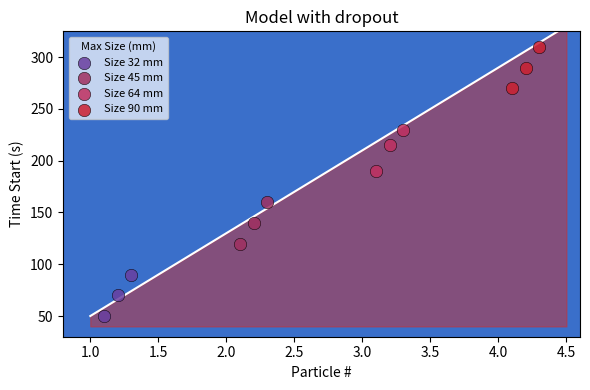

What are all the series names shown in the legend?

Size 32 mm, Size 45 mm, Size 64 mm, Size 90 mm